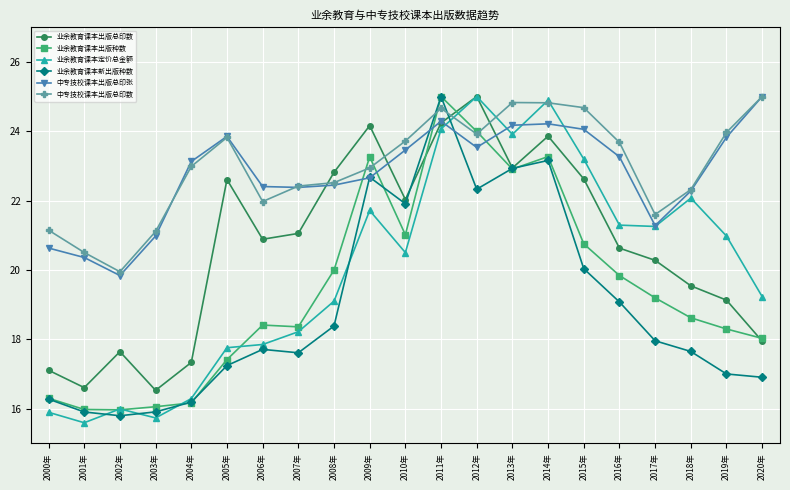

What is the difference between the highest and lowest values at 2012年?

2.7